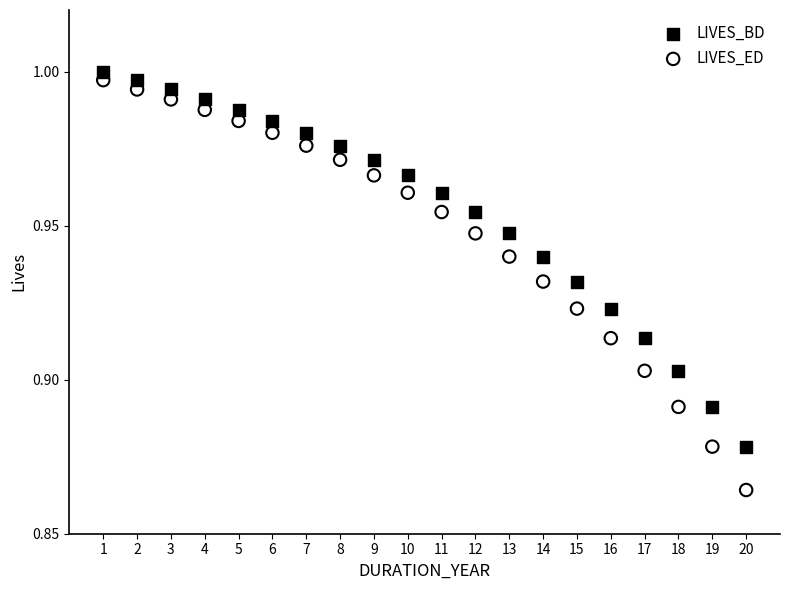

Which series contains the lowest Y value?

LIVES_ED